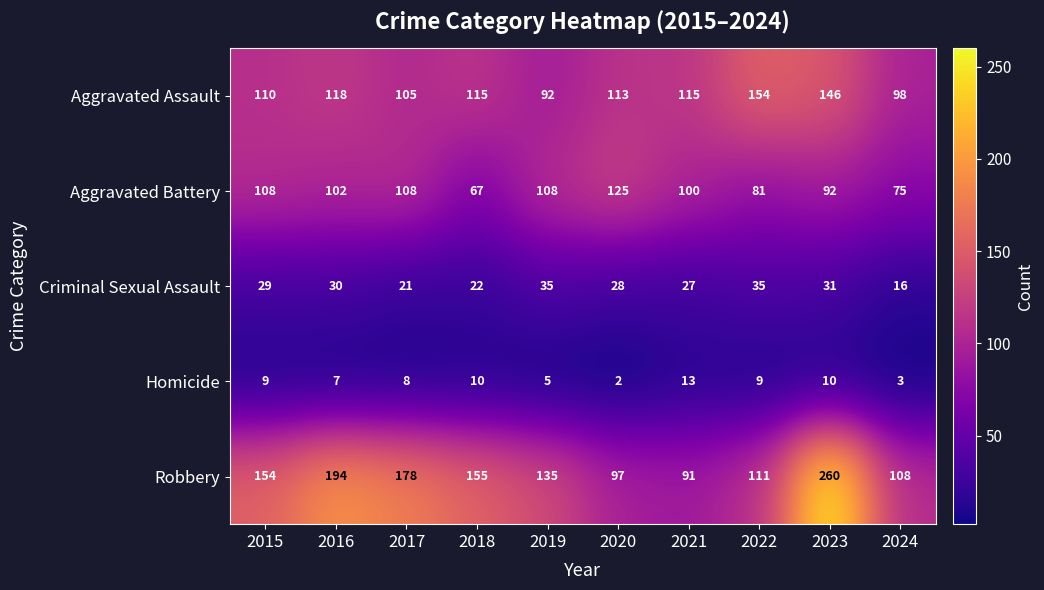

What is the total value across all series at 2023?

539